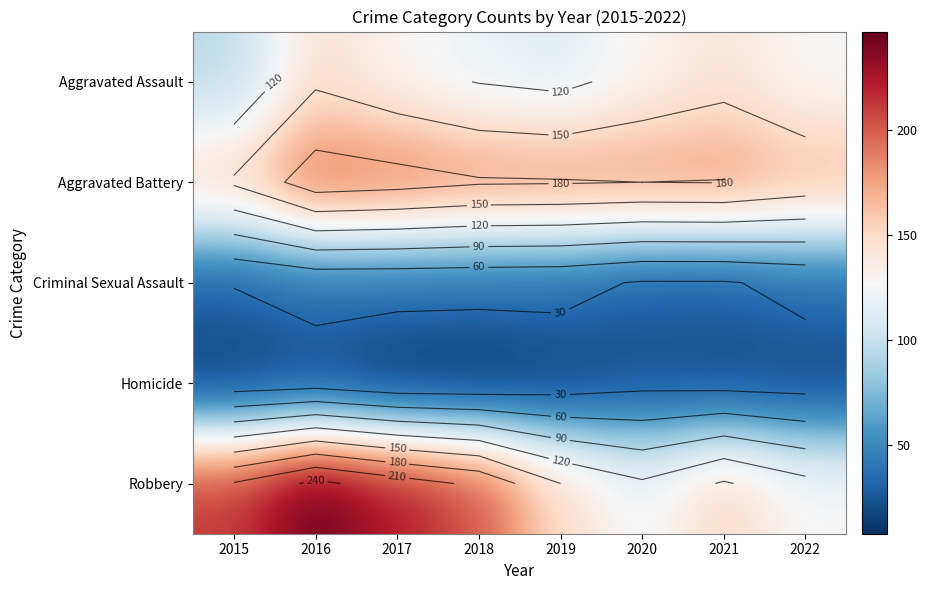

True or false: Aggravated Assault has a value of 27 at 2017.

False